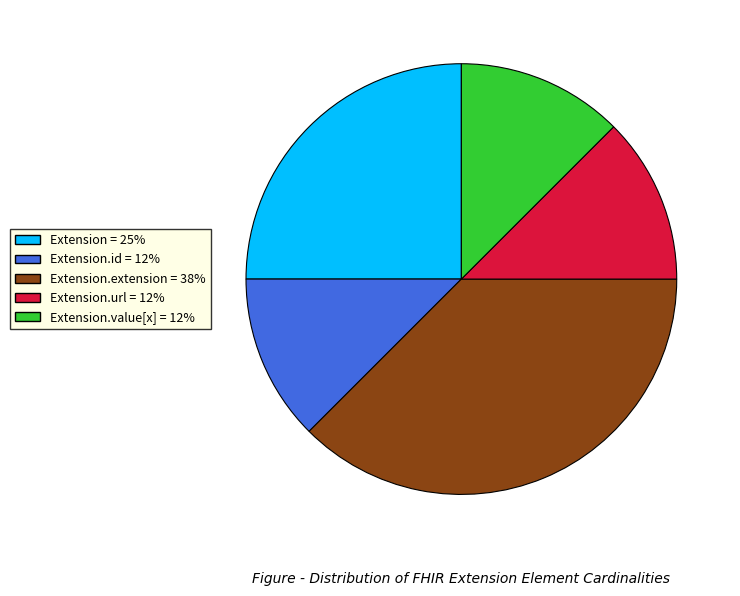

Is there a majority slice in this chart?

No